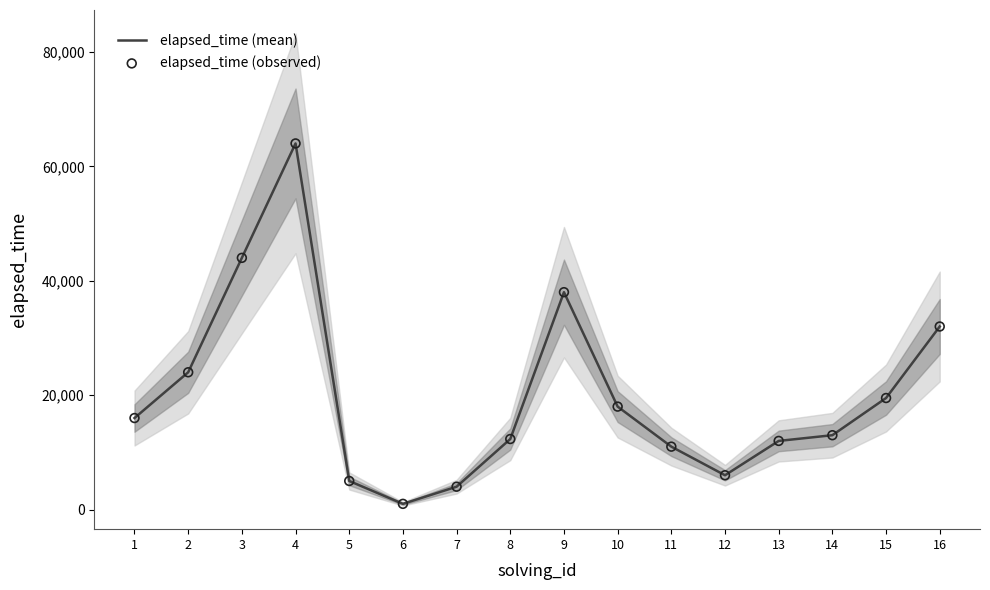

Which series has the largest total across all categories?

elapsed_time (mean)